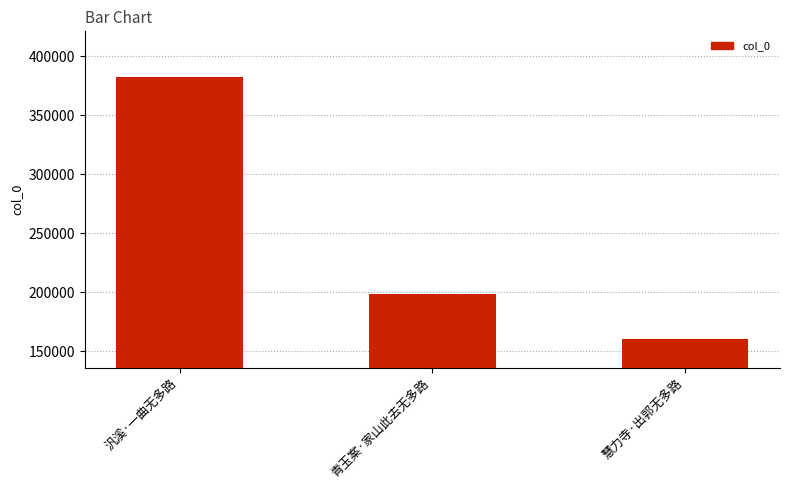

What is the smallest value displayed?

160104